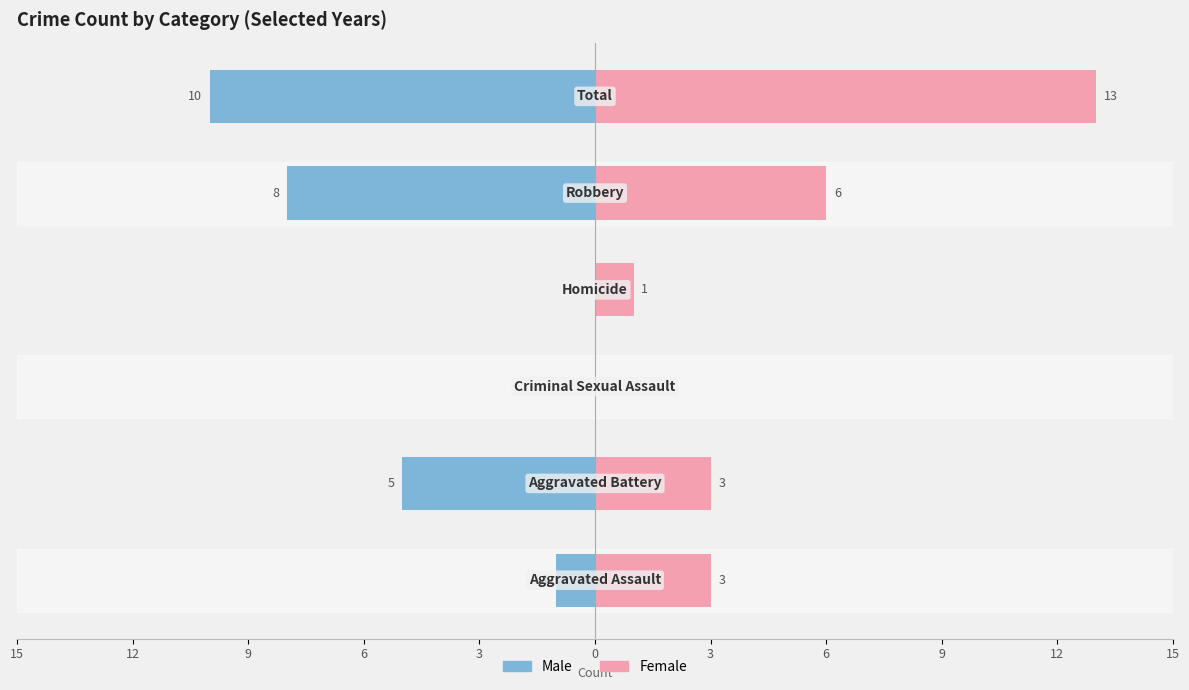

List the series in order of their peak value, highest first.

Female, Male